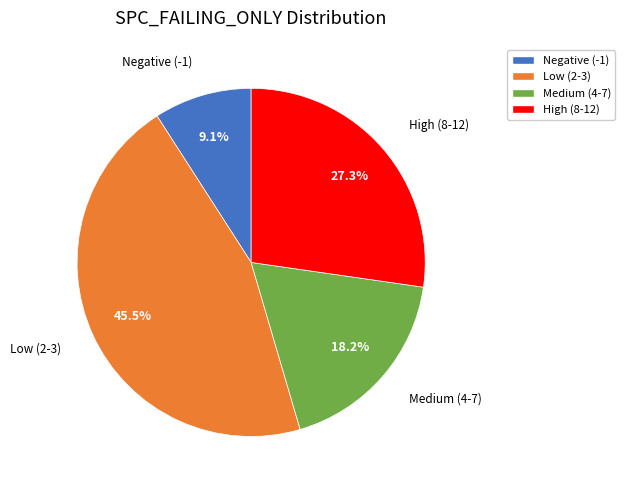

What is the ratio of the value at Medium (4-7) to the value at Low (2-3)?

0.4